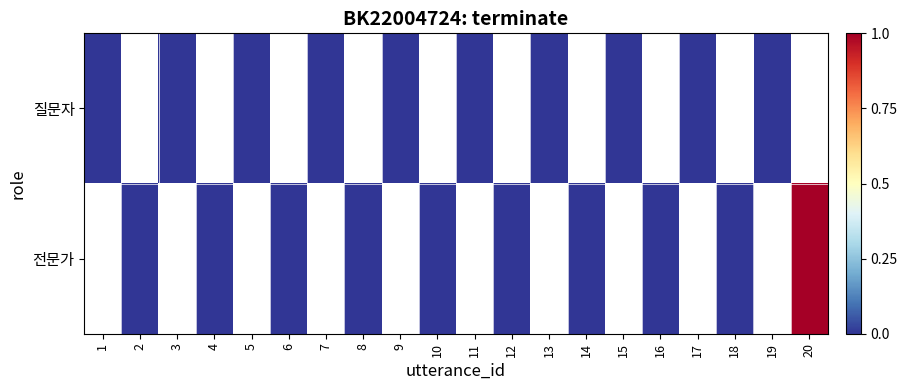

At how many categories does at least one series exceed 0?

1